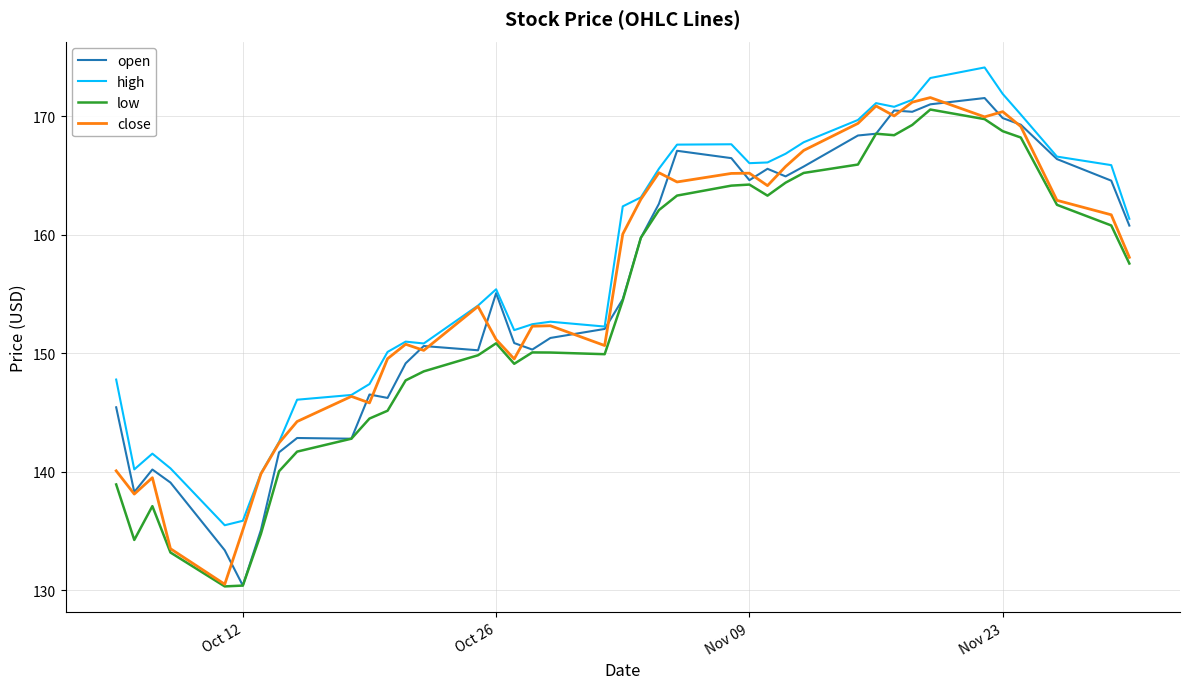

What is the smallest value displayed?

130.3